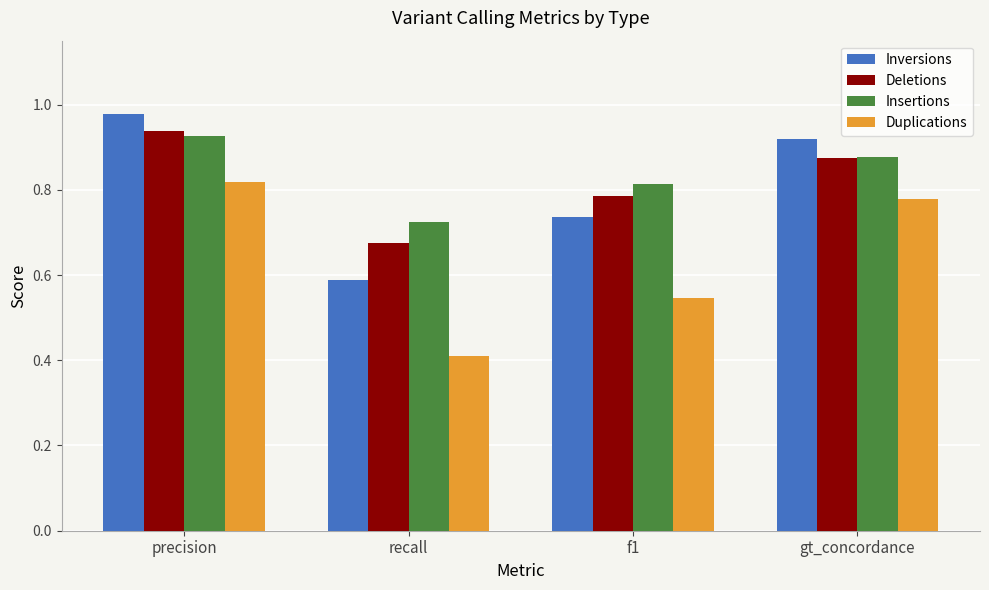

List the series in order of their peak value, lowest first.

Duplications, Insertions, Deletions, Inversions